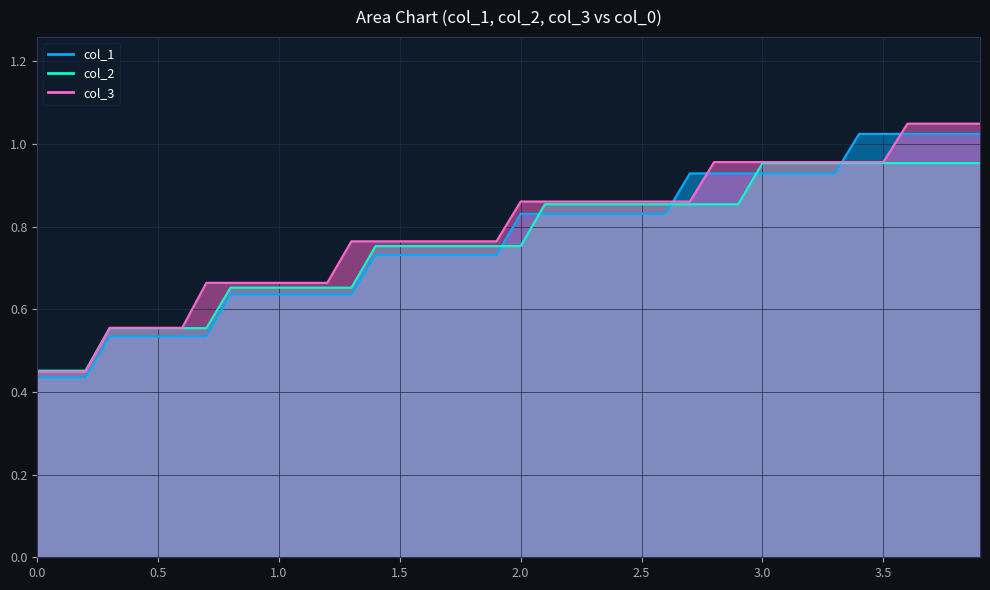

Does the chart have visible grid lines?

Yes